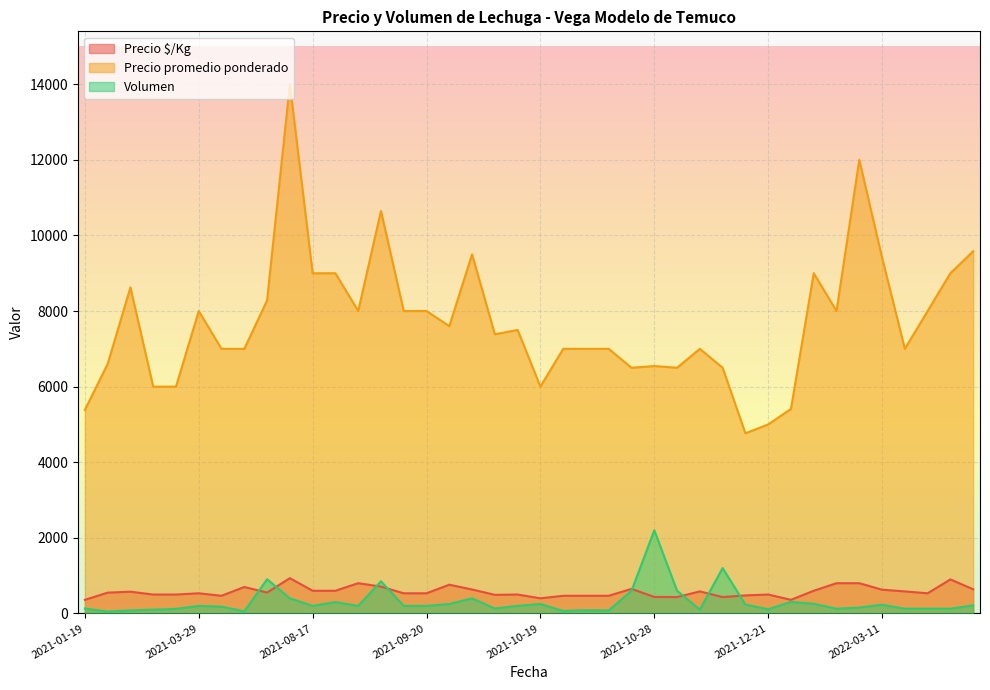

Which series has the largest total across all categories?

Precio promedio ponderado